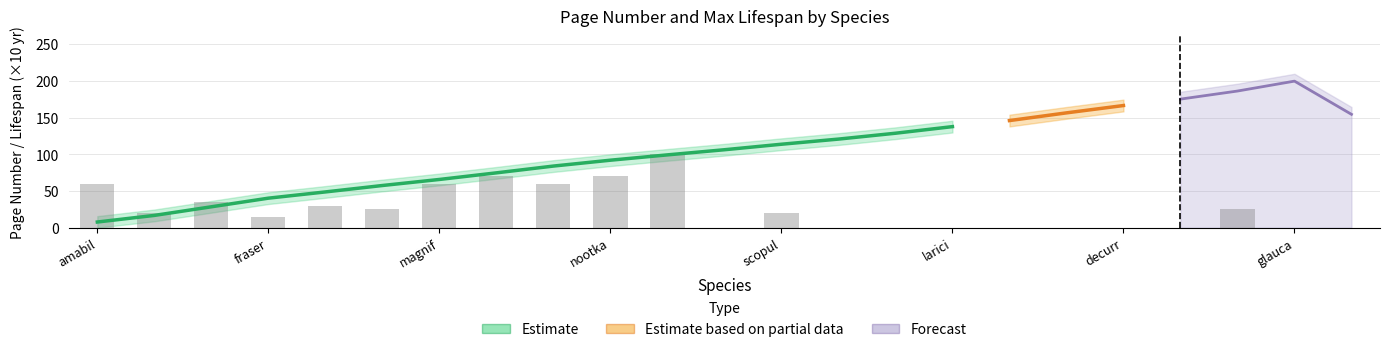

Between Abies grandis and Abies amabilis, which is larger?

Abies amabilis